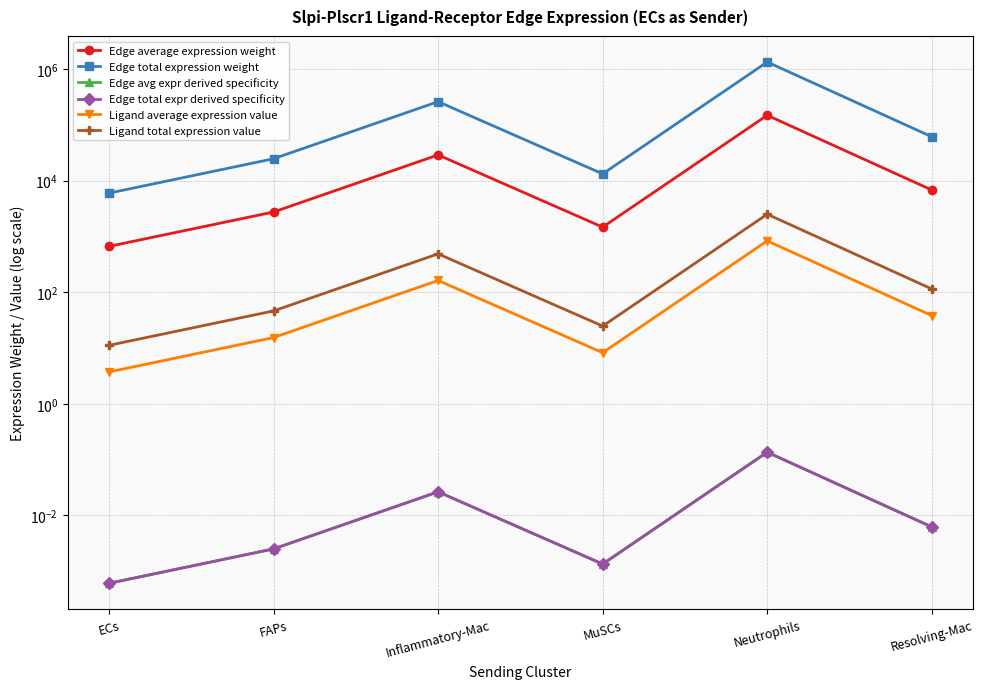

Reading right to left, list all the values displayed in this chart.

Edge average expression weight: Resolving-Mac=6751.9	Neutrophils=147443.8	MuSCs=1460.8	Inflammatory-Mac=28737.6	FAPs=2727.5	ECs=659.9
Edge total expression weight: Resolving-Mac=60767.5	Neutrophils=1326993.9	MuSCs=13147.1	Inflammatory-Mac=258638.5	FAPs=24547.8	ECs=5938.9
Edge avg expr derived specificity: Resolving-Mac=0.0	Neutrophils=0.1	MuSCs=0.0	Inflammatory-Mac=0.0	FAPs=0.0	ECs=0.0
Edge total expr derived specificity: Resolving-Mac=0.0	Neutrophils=0.1	MuSCs=0.0	Inflammatory-Mac=0.0	FAPs=0.0	ECs=0.0
Ligand average expression value: Resolving-Mac=38.0	Neutrophils=830.0	MuSCs=8.2	Inflammatory-Mac=161.8	FAPs=15.4	ECs=3.7
Ligand total expression value: Resolving-Mac=114.0	Neutrophils=2490.1	MuSCs=24.7	Inflammatory-Mac=485.3	FAPs=46.1	ECs=11.1